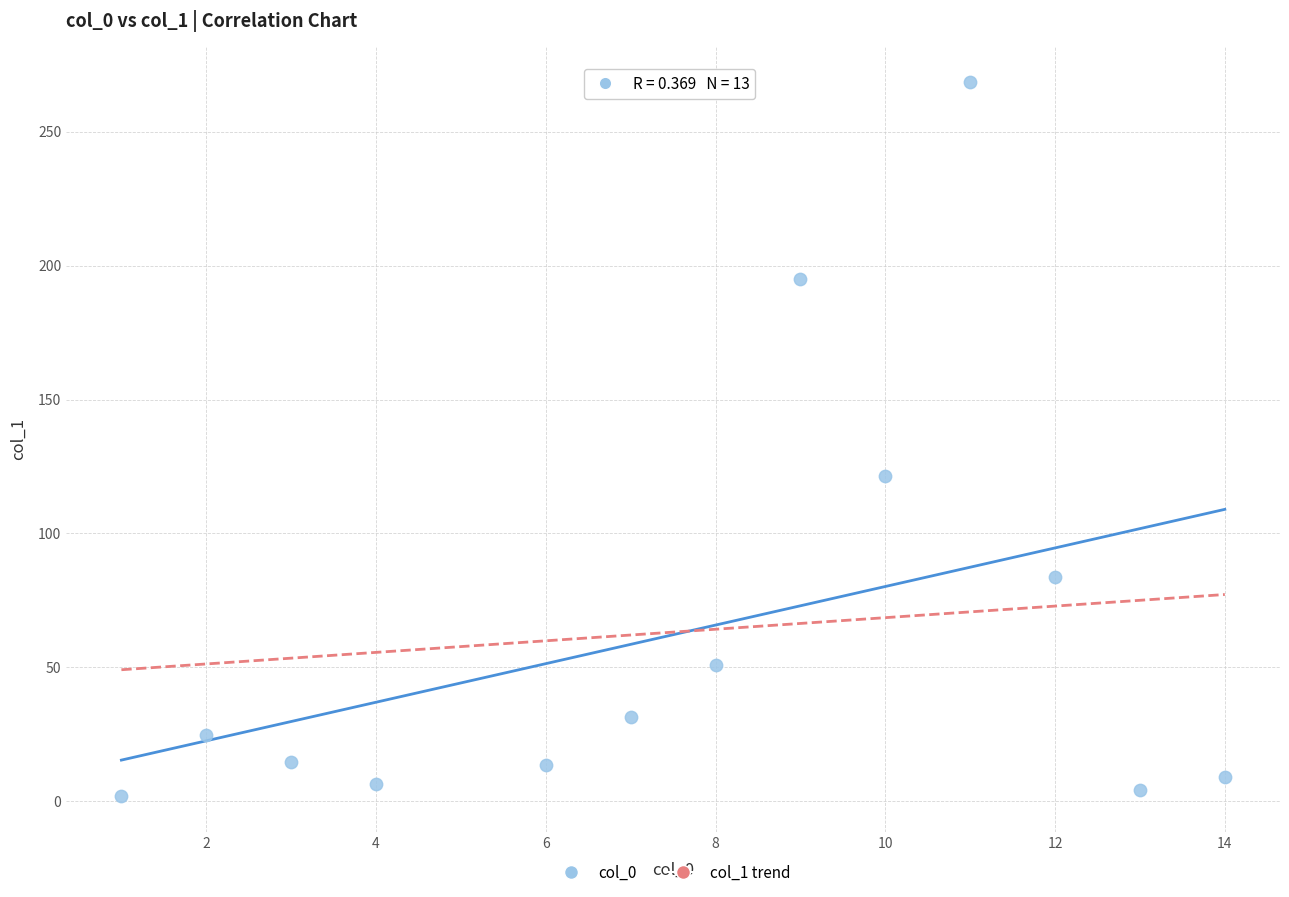

What Y value in the scatter plot is closest to 135?

121.5